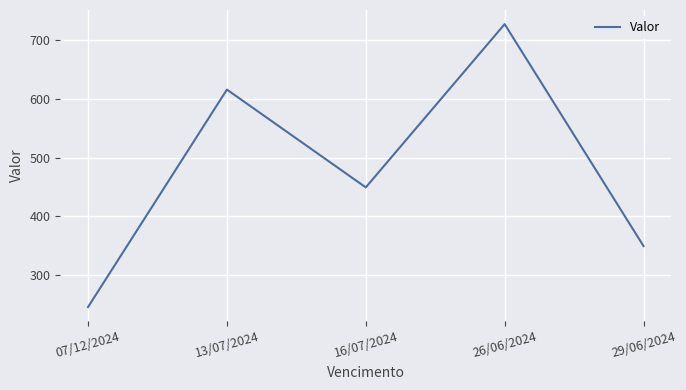

How many interior local valleys (lower than both neighbors) does the data have?

1